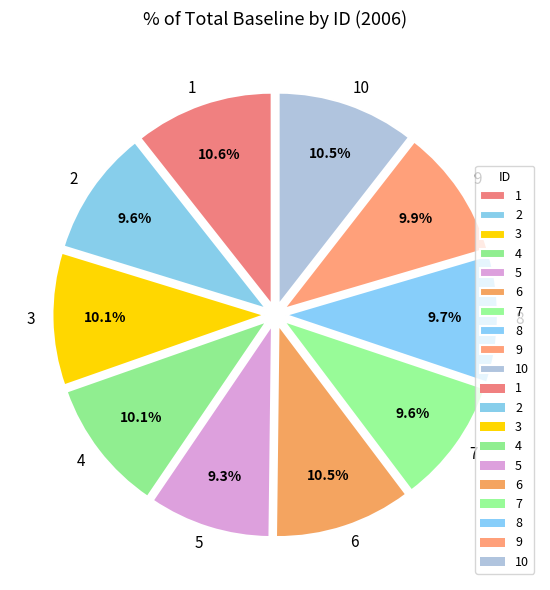

Does 5 represent more than half of the total?

No